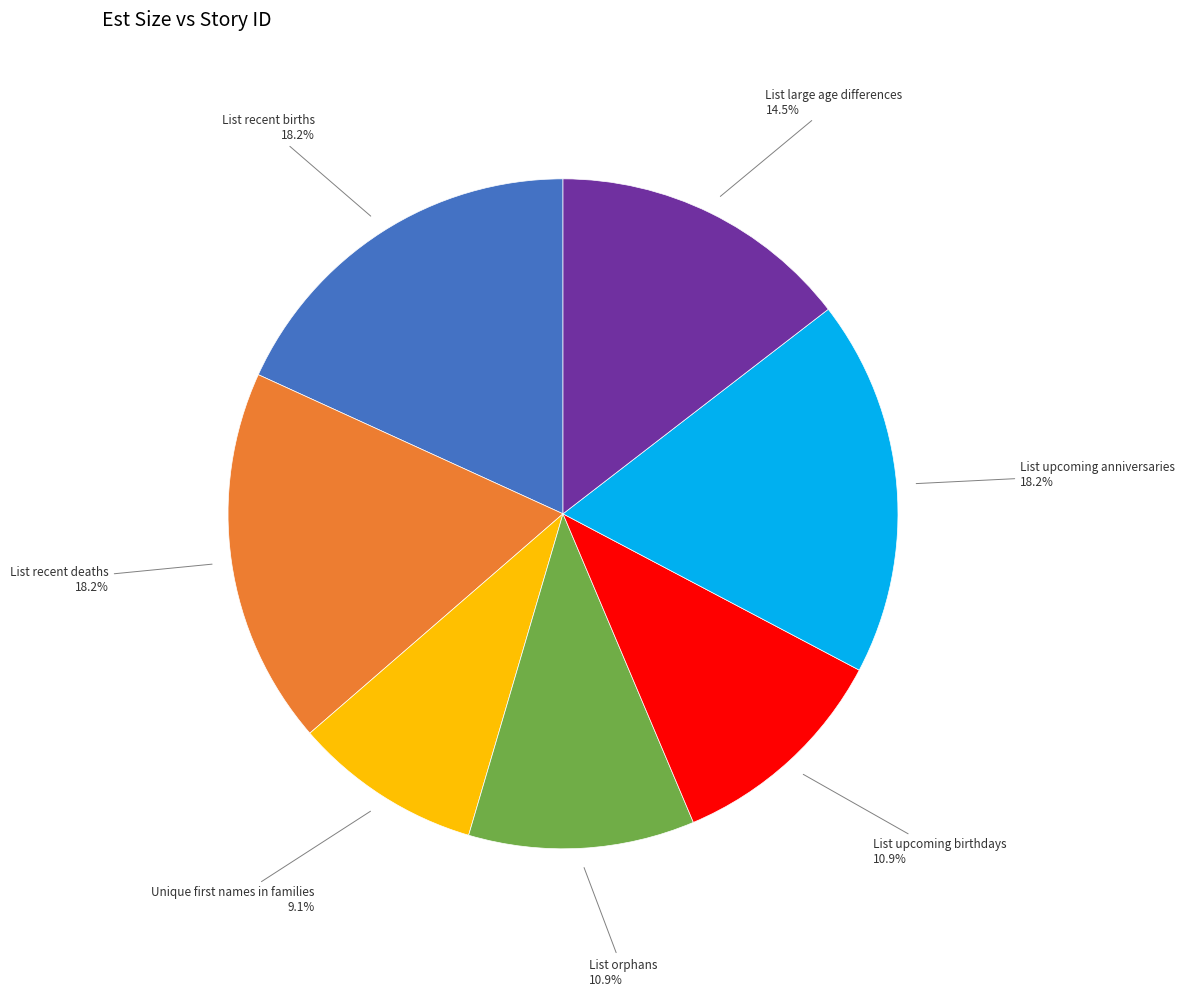

Is there any slice that represents more than half of the pie?

No